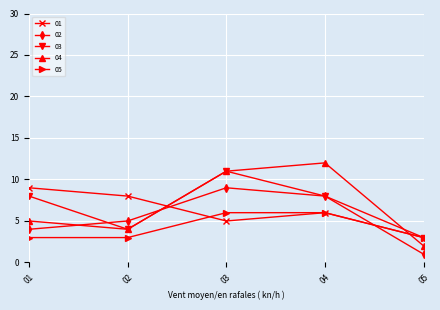

True or false: 04 has a value of 1 at 05.

False